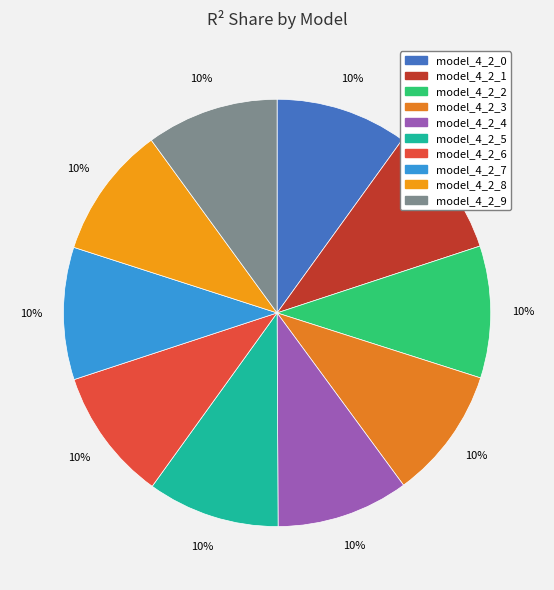

How many segments does this pie chart have?

10